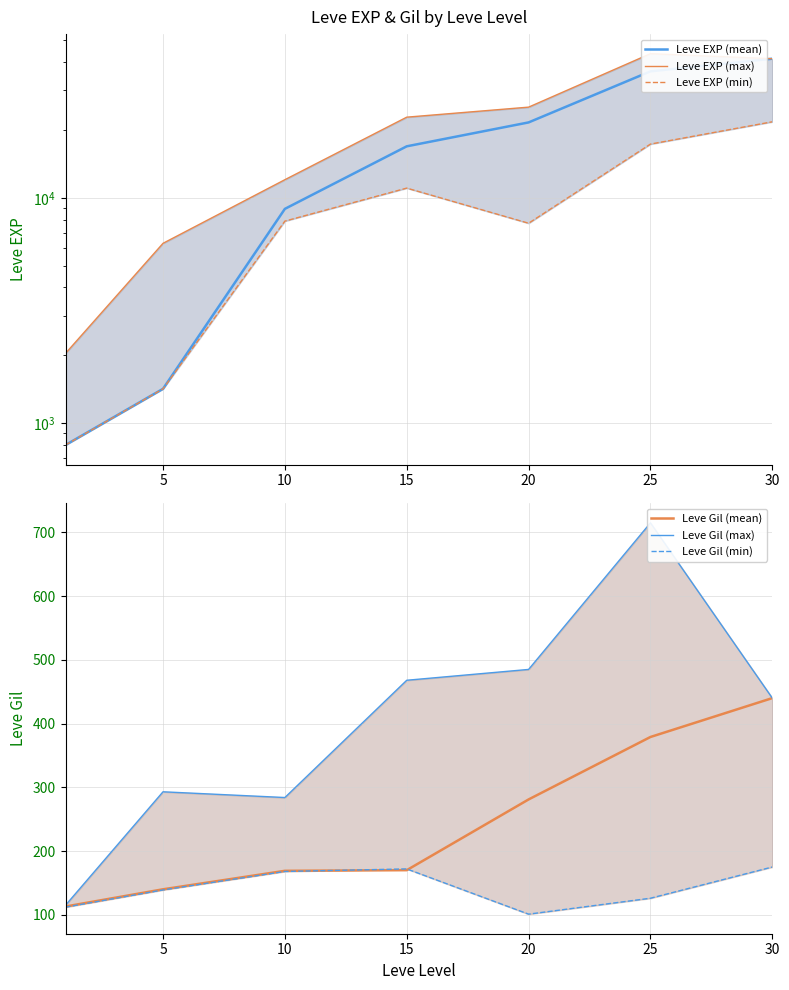

Does the chart display data point markers on the line(s)?

No